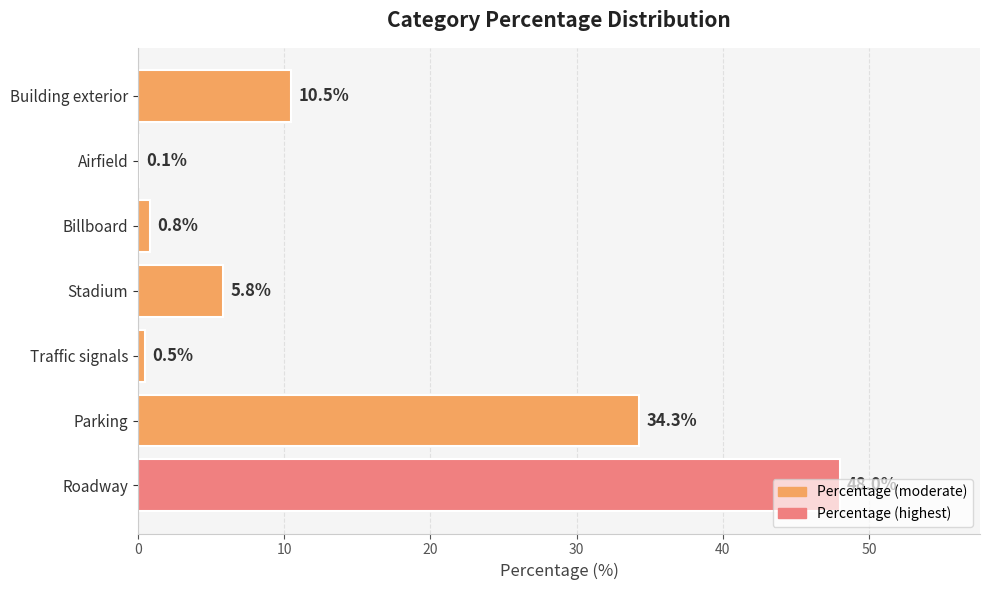

The chart shows a value of 34.3 at Parking. True or false?

True